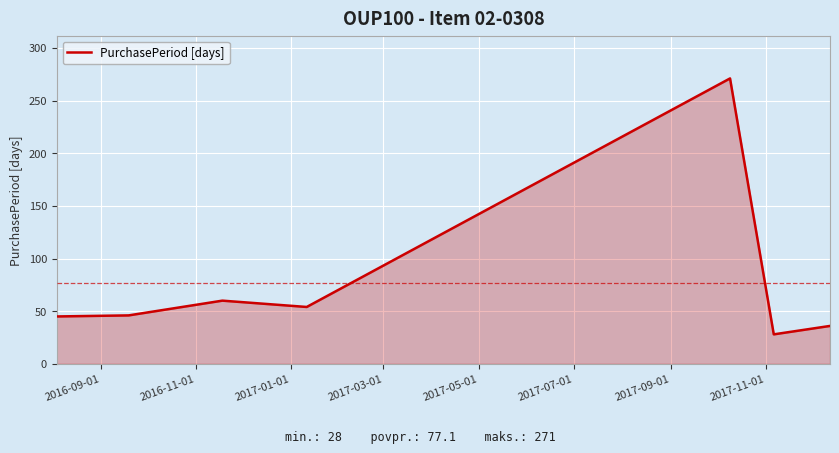

What is the difference between the second highest and minimum values?

32